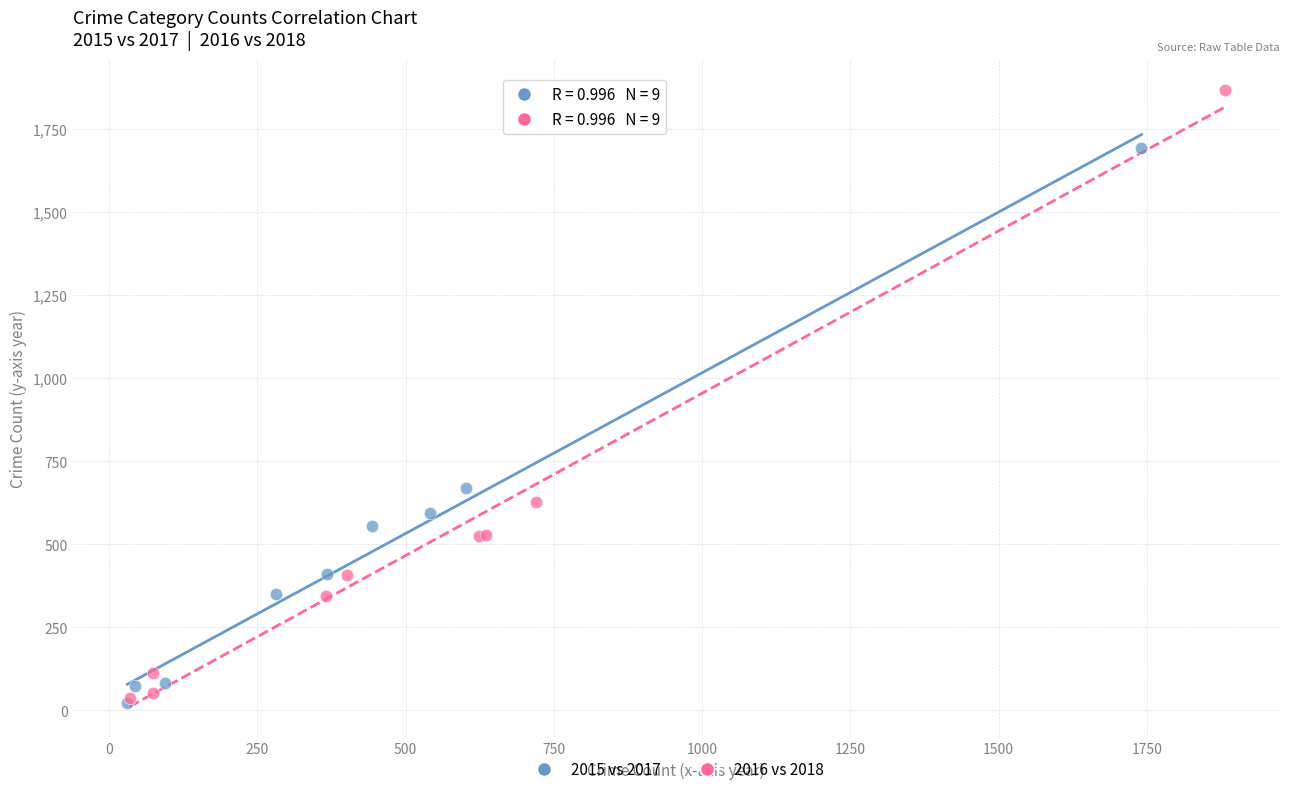

Which series has the widest spread of Y values?

2016 vs 2018